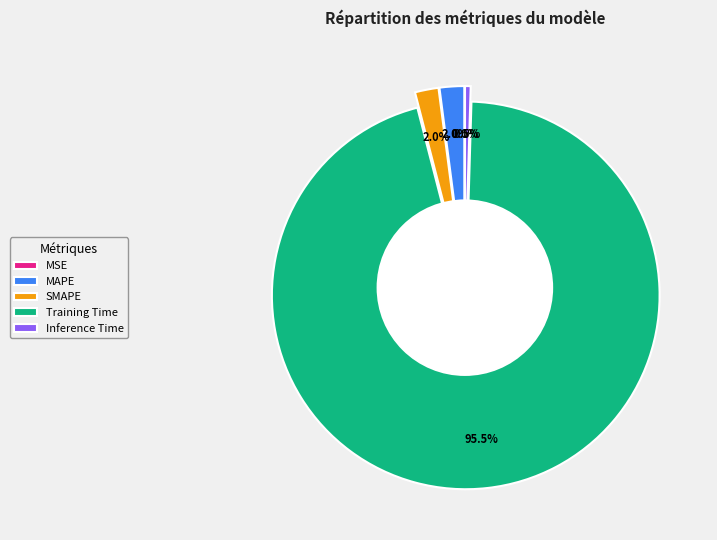

What percentage is NOT represented by SMAPE?

98.0%